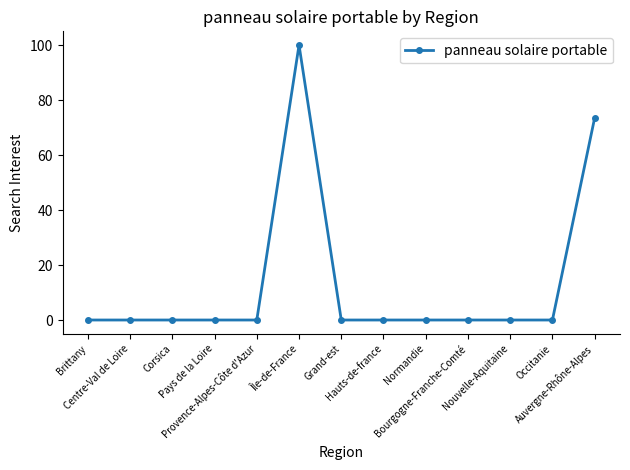

True or false: the data has more than 0 interior local peaks.

True